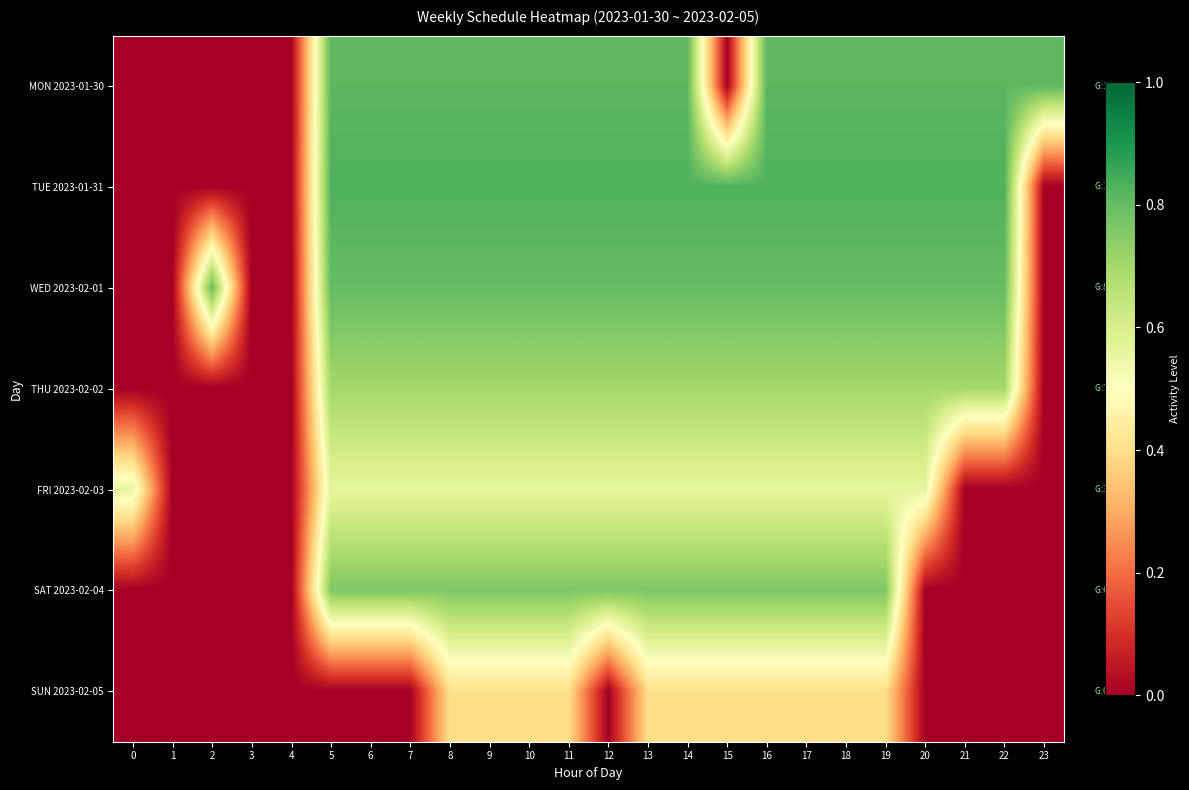

List the series in order of their peak value, lowest first.

SUN 2023-02-05, FRI 2023-02-03, THU 2023-02-02, SAT 2023-02-04, WED 2023-02-01, MON 2023-01-30, TUE 2023-01-31